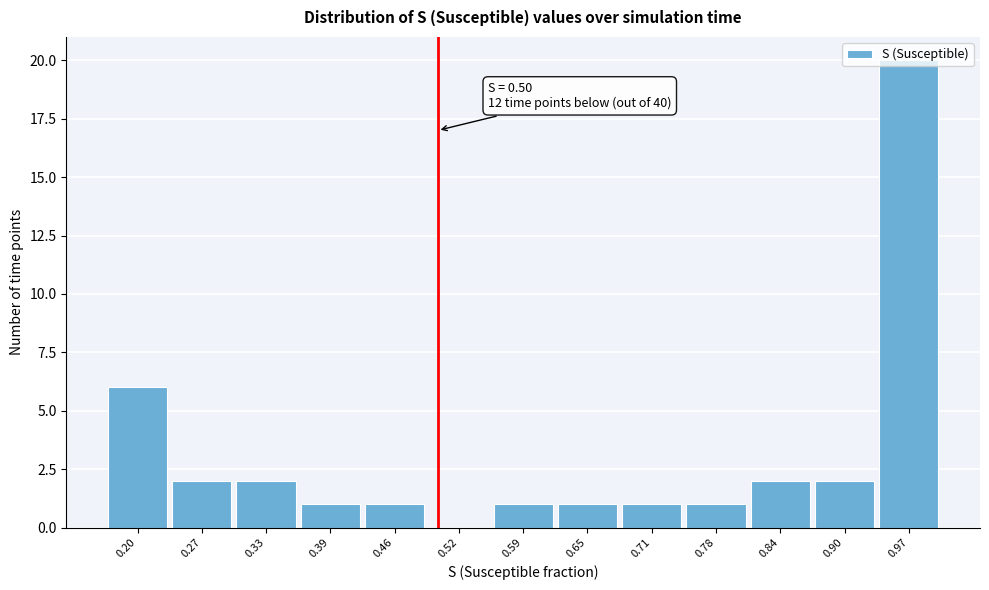

Over which range of the x-axis is the bar tallest?

0.94 to 1.00